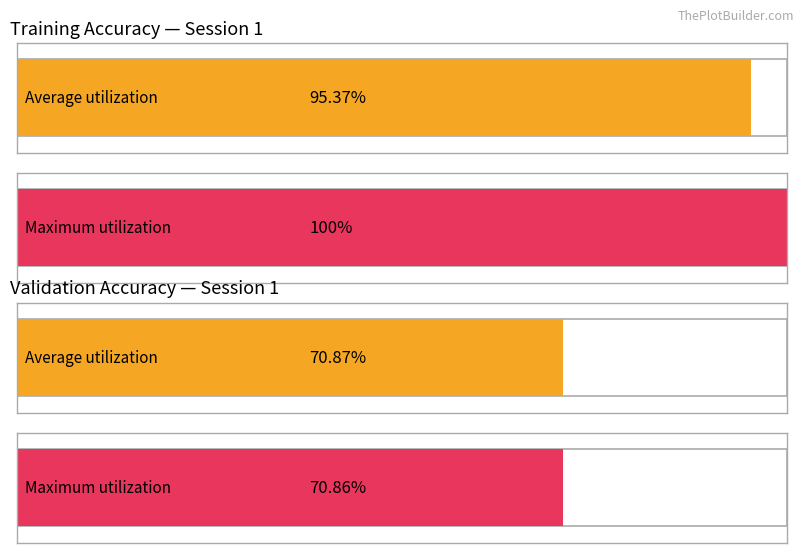

Is the value of Average utilization at Epoch 7 greater than the value of Maximum utilization at Epoch 2?

Yes